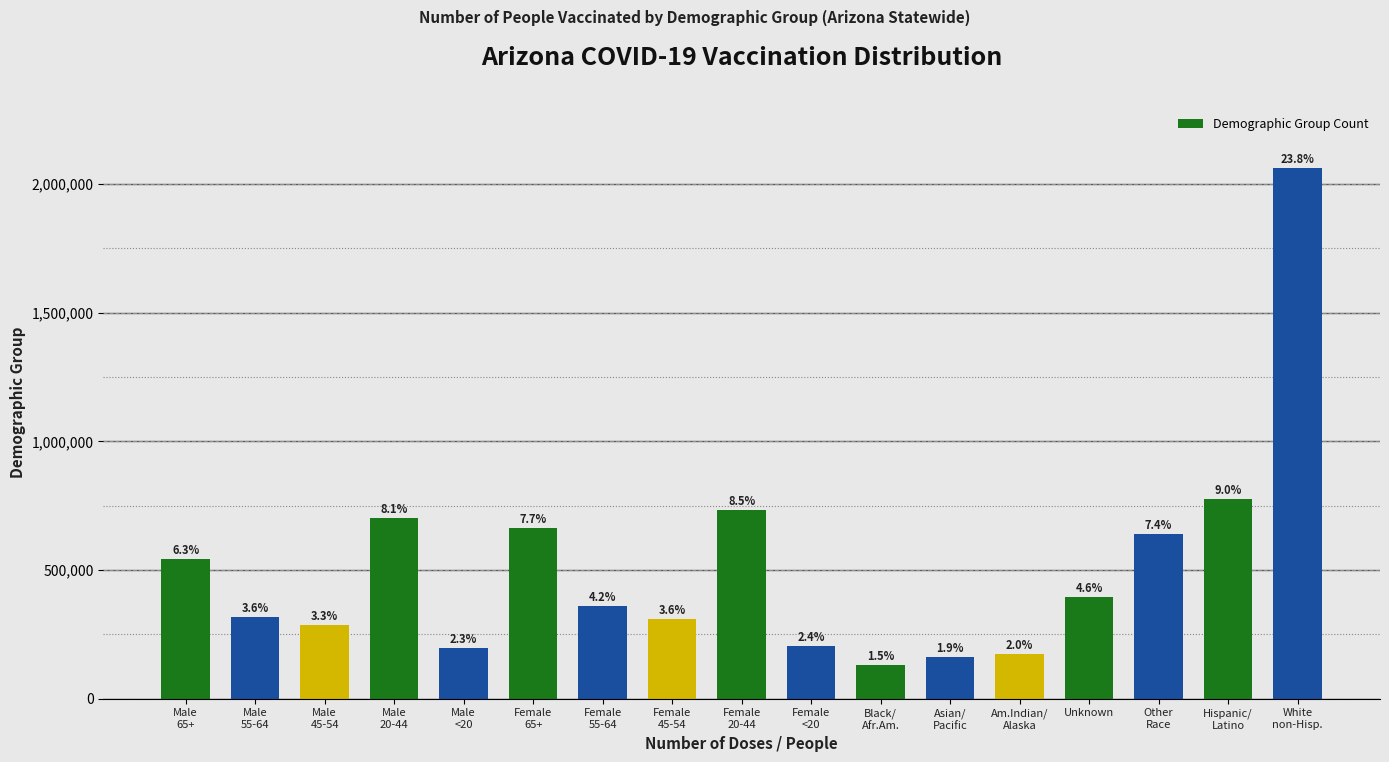

Does the chart contain any negative values?

No